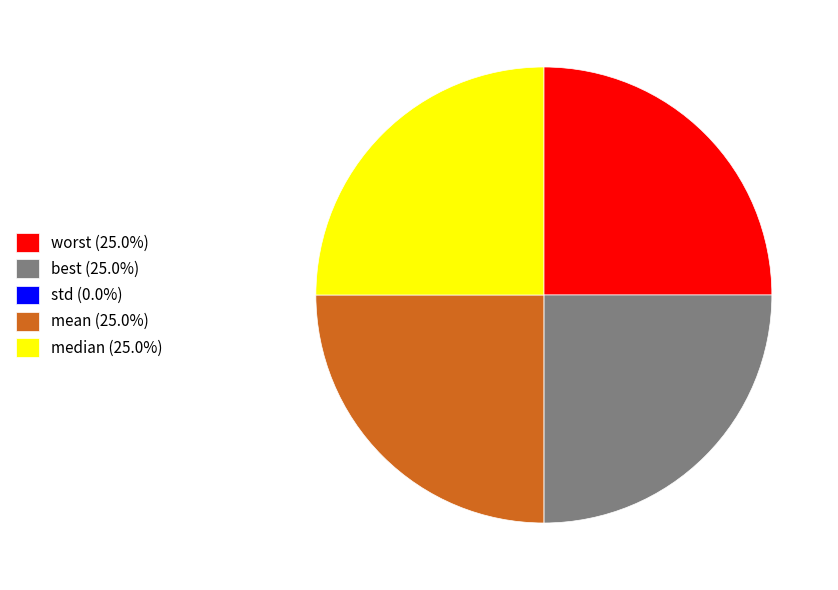

Does worst (25.0%) represent more than half of the total?

No